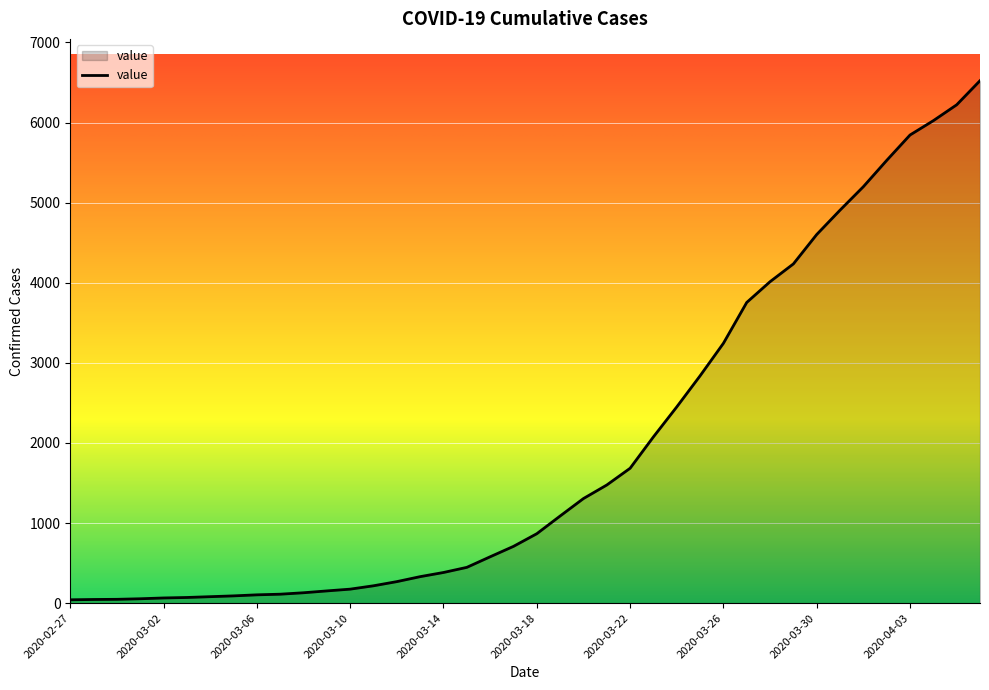

What is the average value?

1950